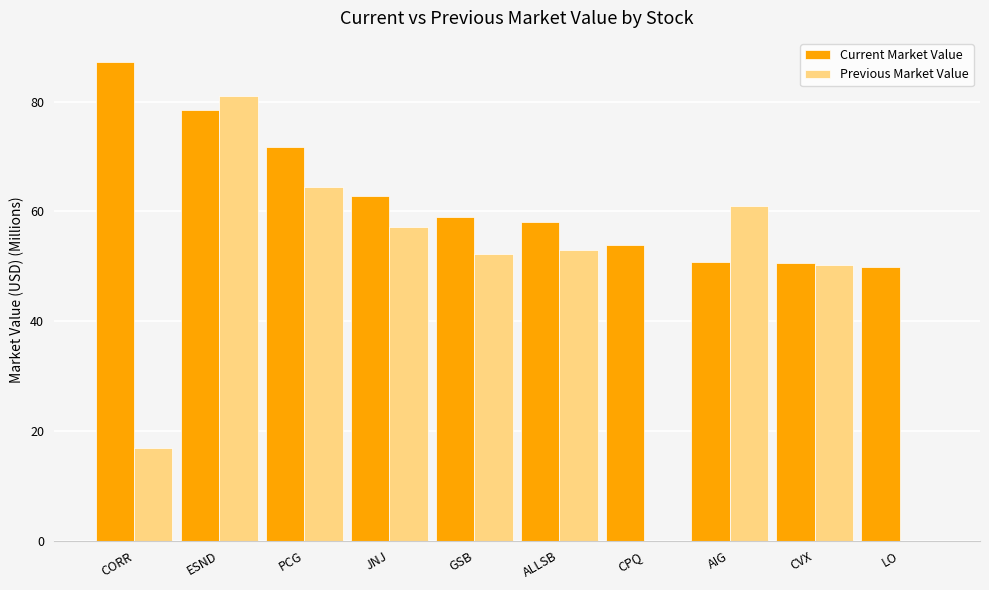

What is the sum of all Previous Market Value values?

435.9